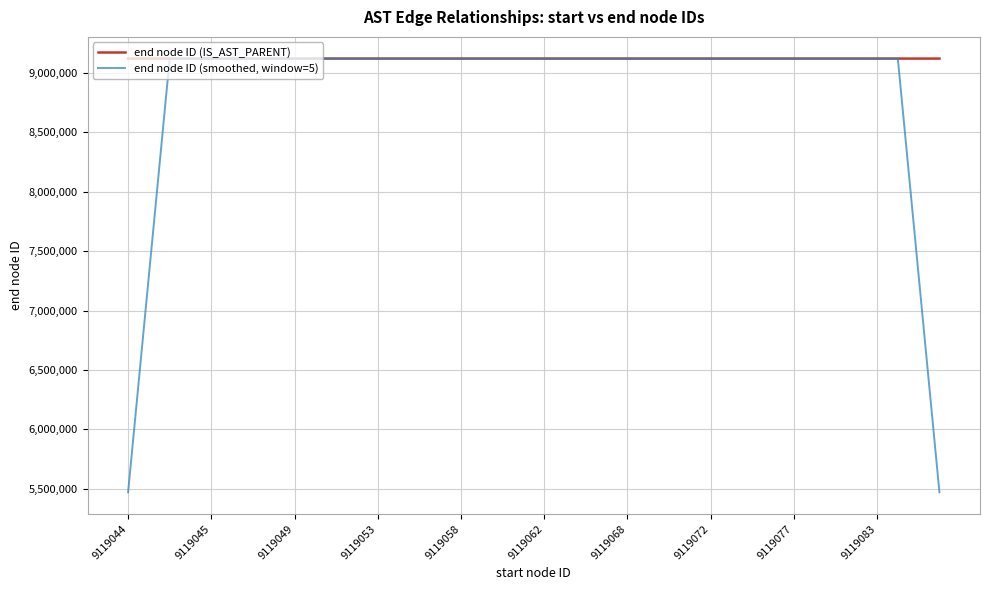

List the series in order of their peak value, highest first.

end node ID (IS_AST_PARENT), end node ID (smoothed, window=5)